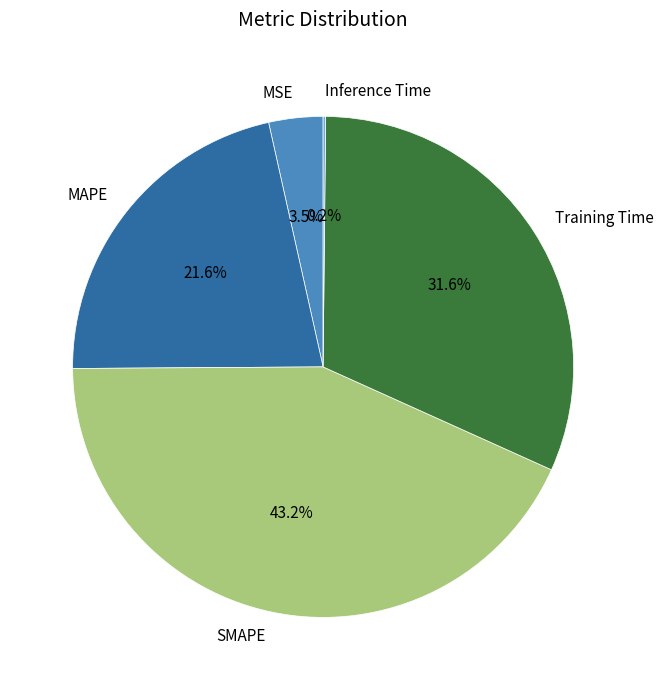

What is the largest slice in the pie chart?

SMAPE